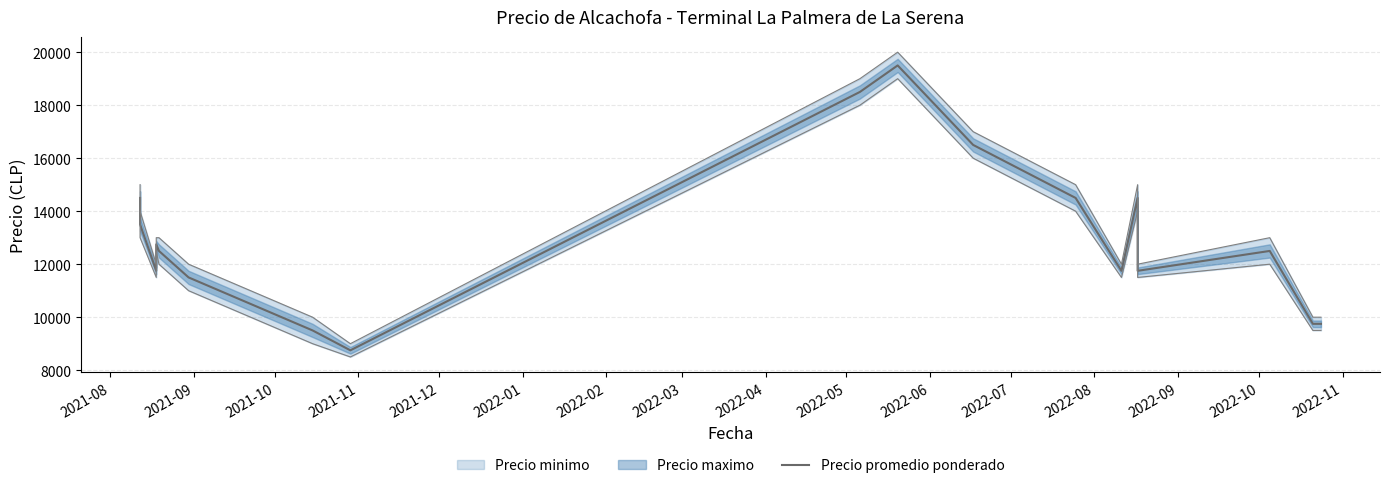

How many data points are less than 12500?

8